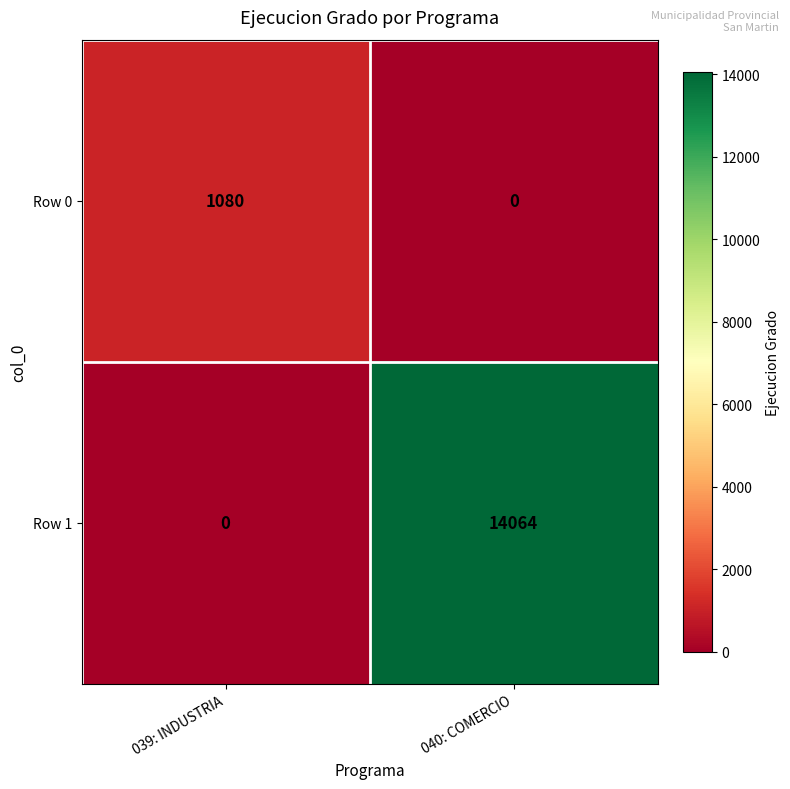

At which category is the sum across all series the highest?

040: COMERCIO